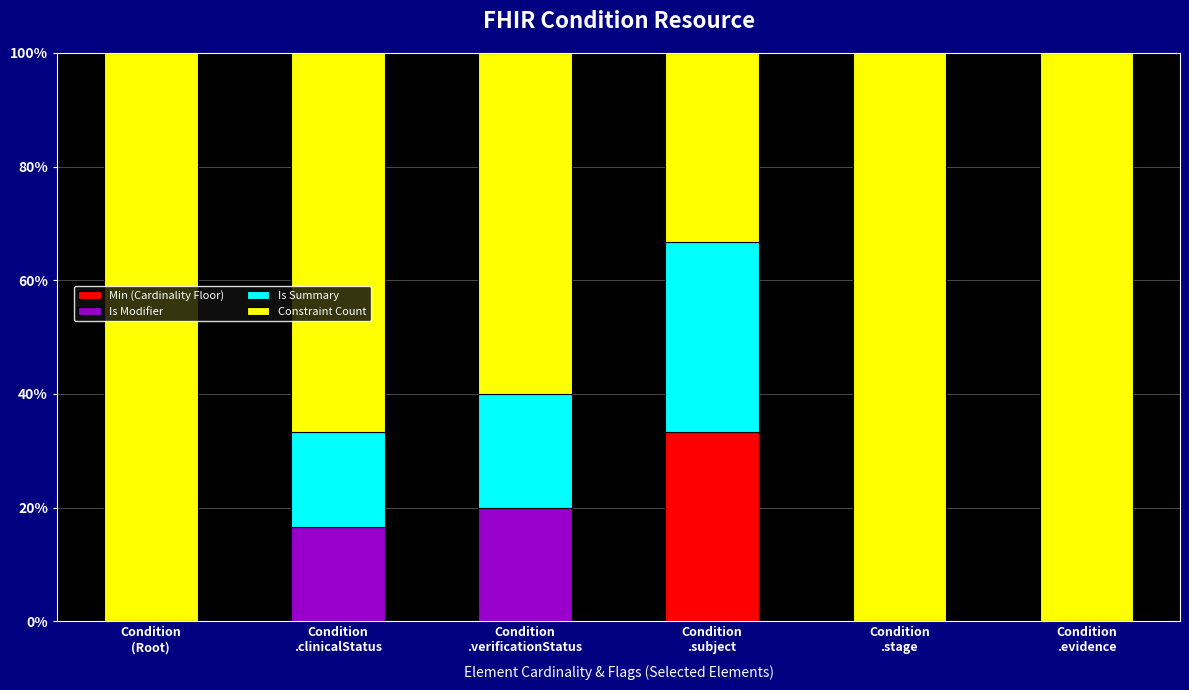

What is the highest value of the Min (Cardinality Floor) series?

33.3